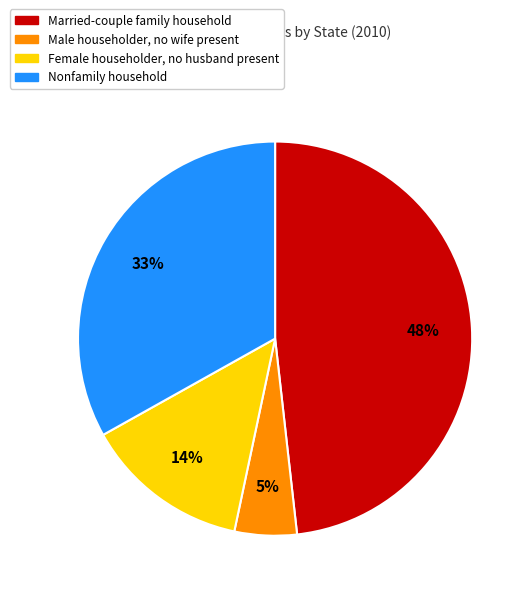

Count the number of slices in the pie.

4